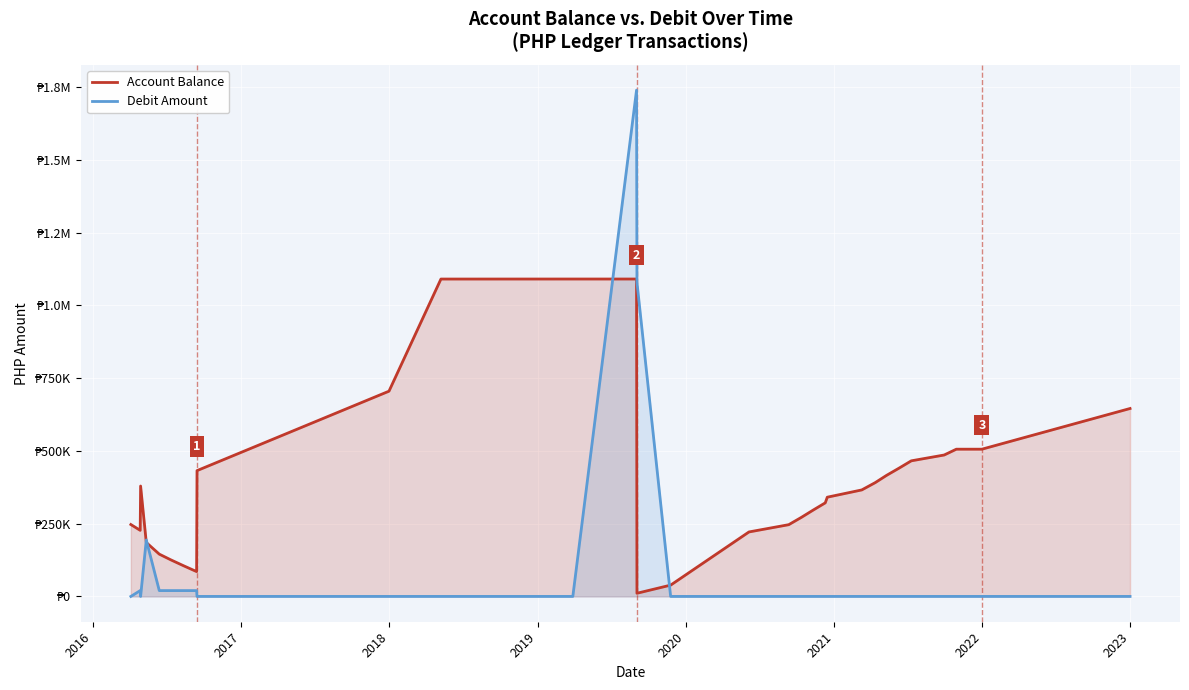

Is the value of Account Balance at 17 greater than the value of Debit Amount at 9?

Yes